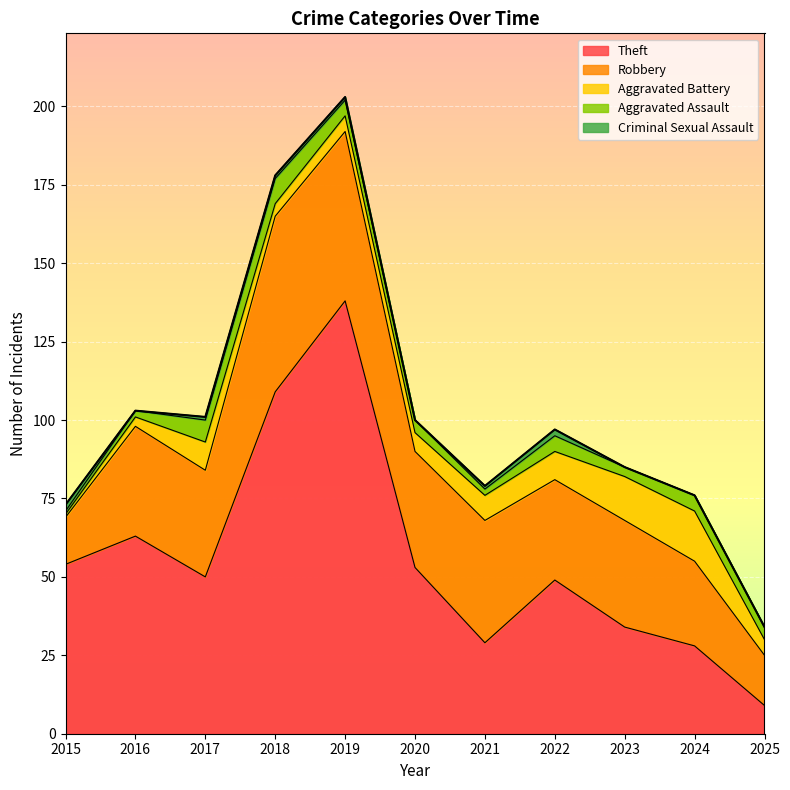

How many values in the Criminal Sexual Assault series are below 1?

5